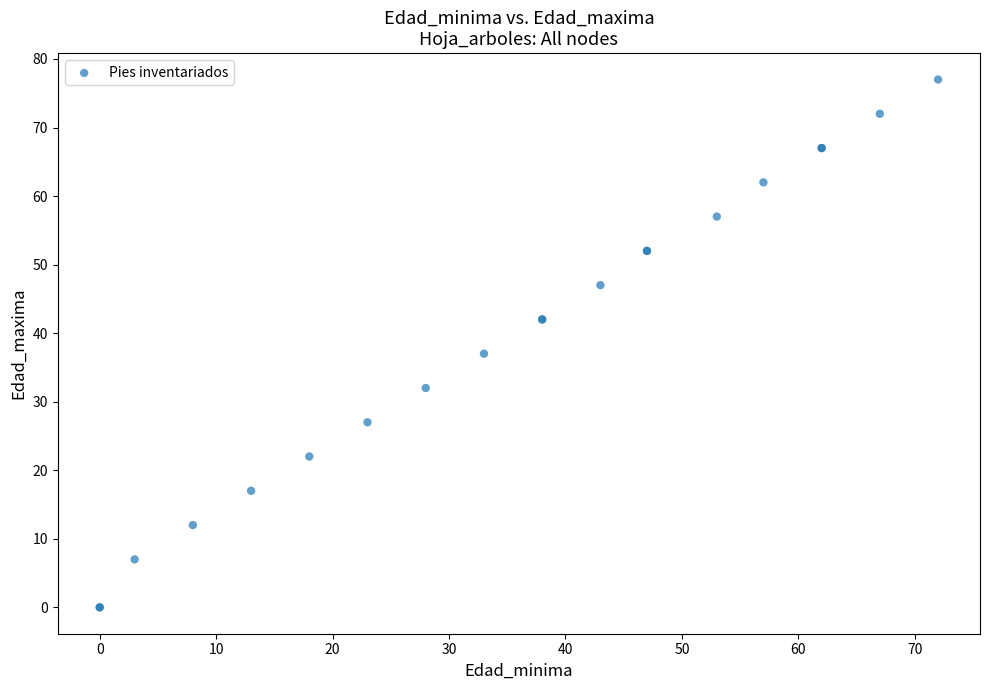

What Y value in the scatter plot is closest to 38?

37